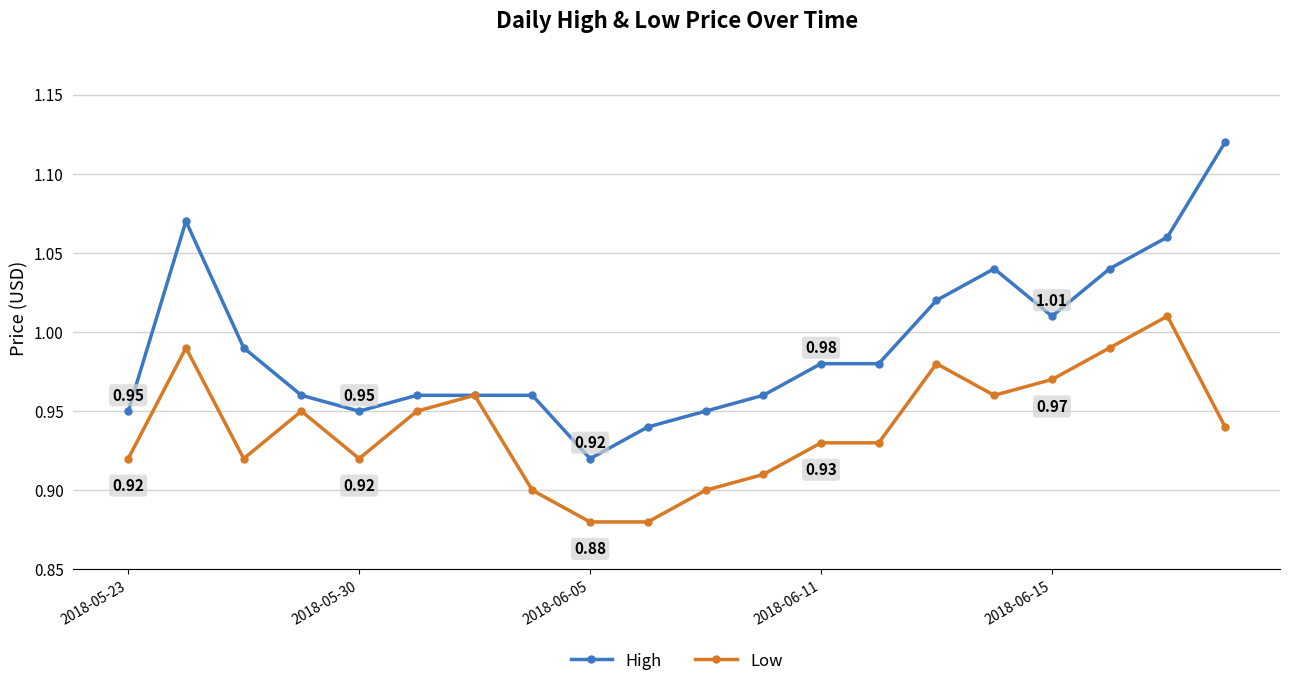

What is the difference between the maximum and minimum values in the High series?

0.2